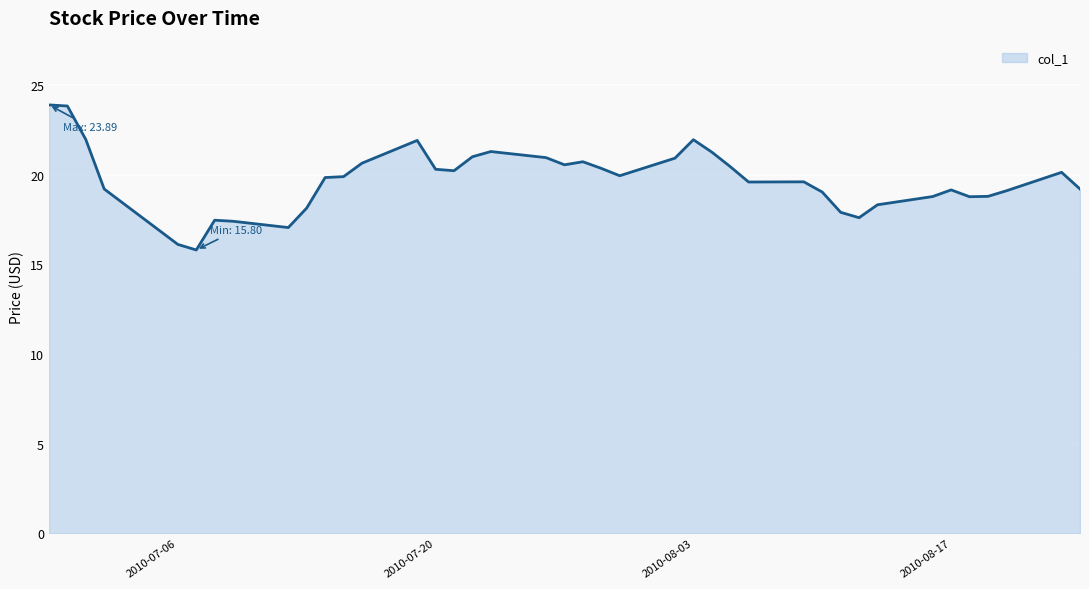

How many lines are shown in the chart?

1